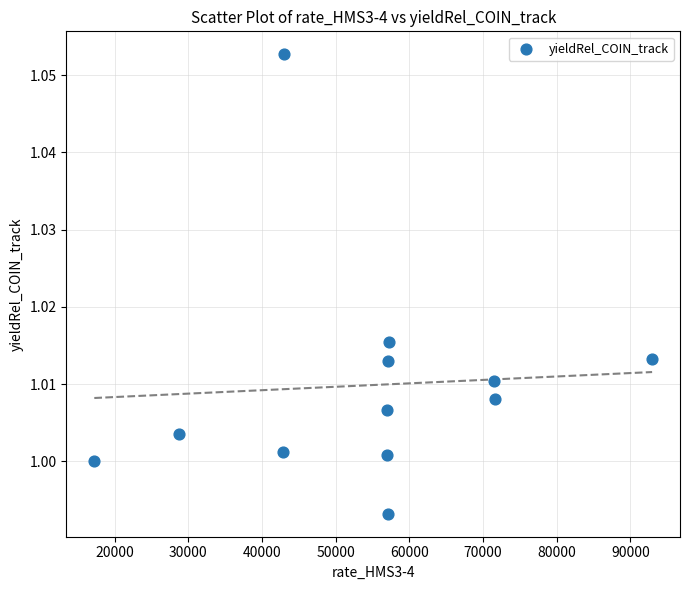

What is the average X value?

54434.2